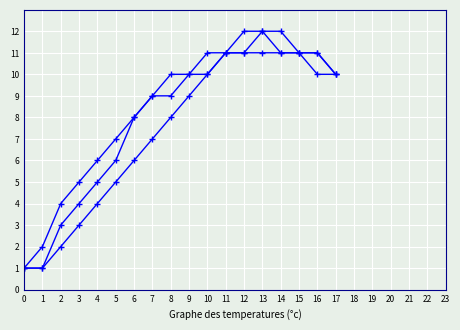

Is this an area chart (filled region under the line)?

No